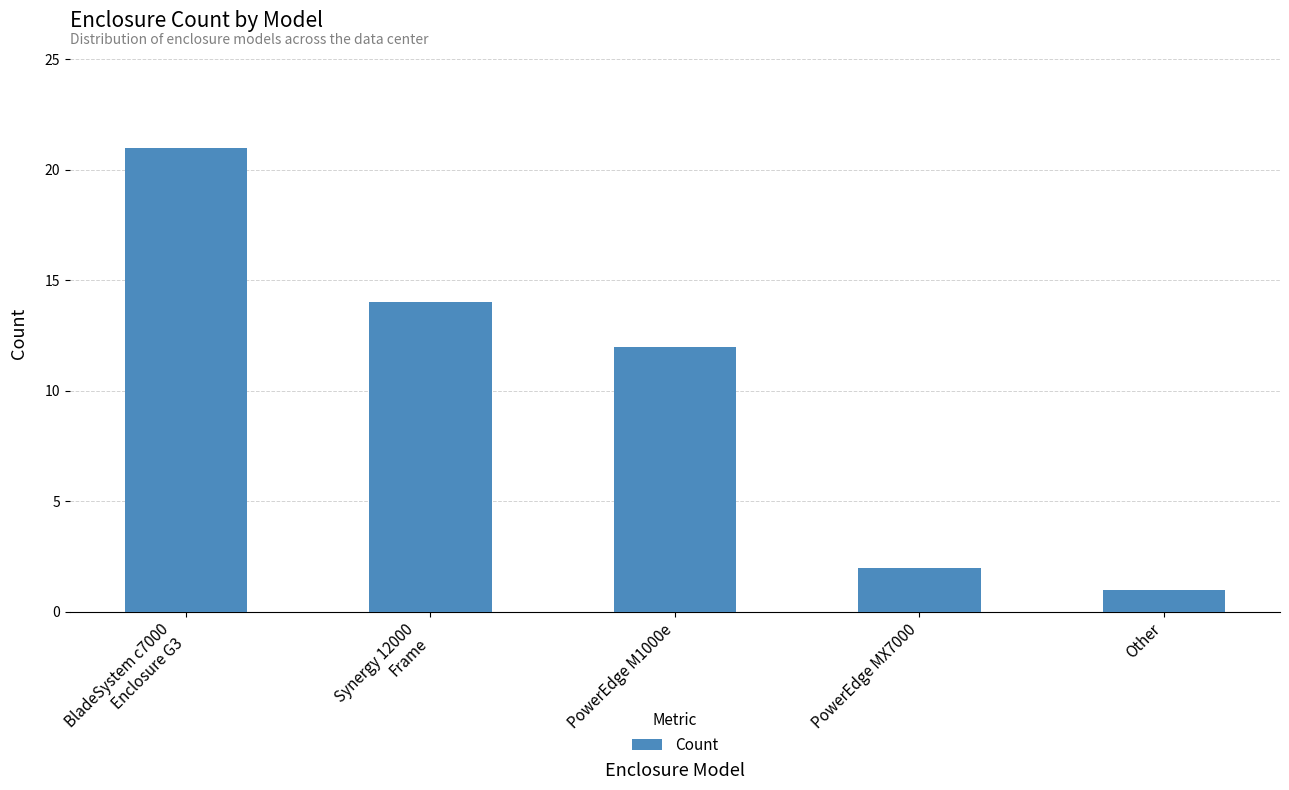

Where is the data nearest to the value 11?

PowerEdge M1000e